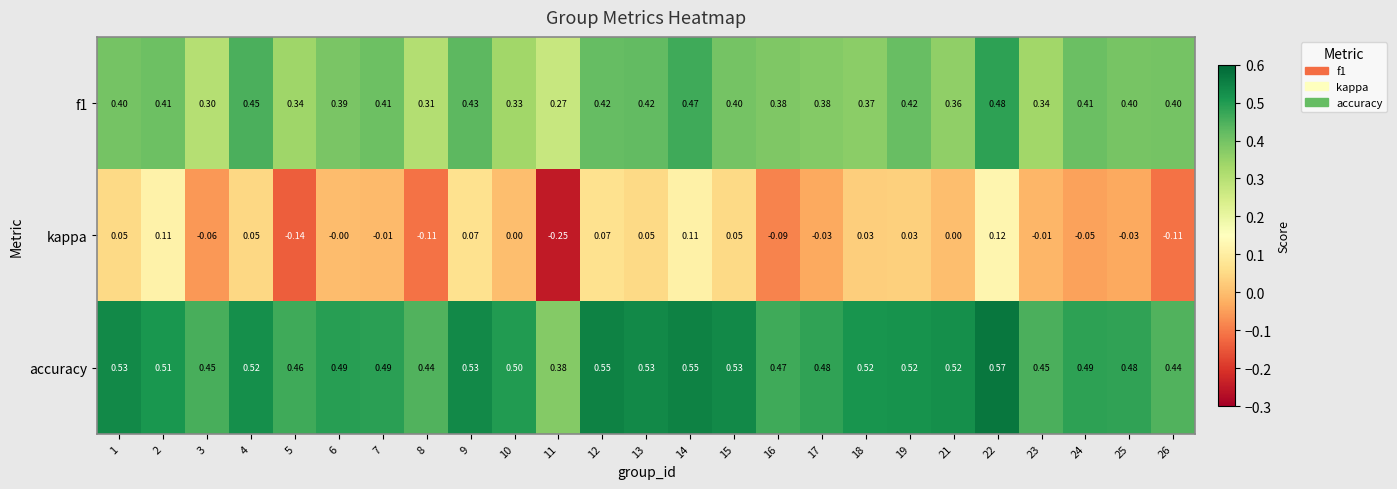

Which series has the largest total across all categories?

accuracy